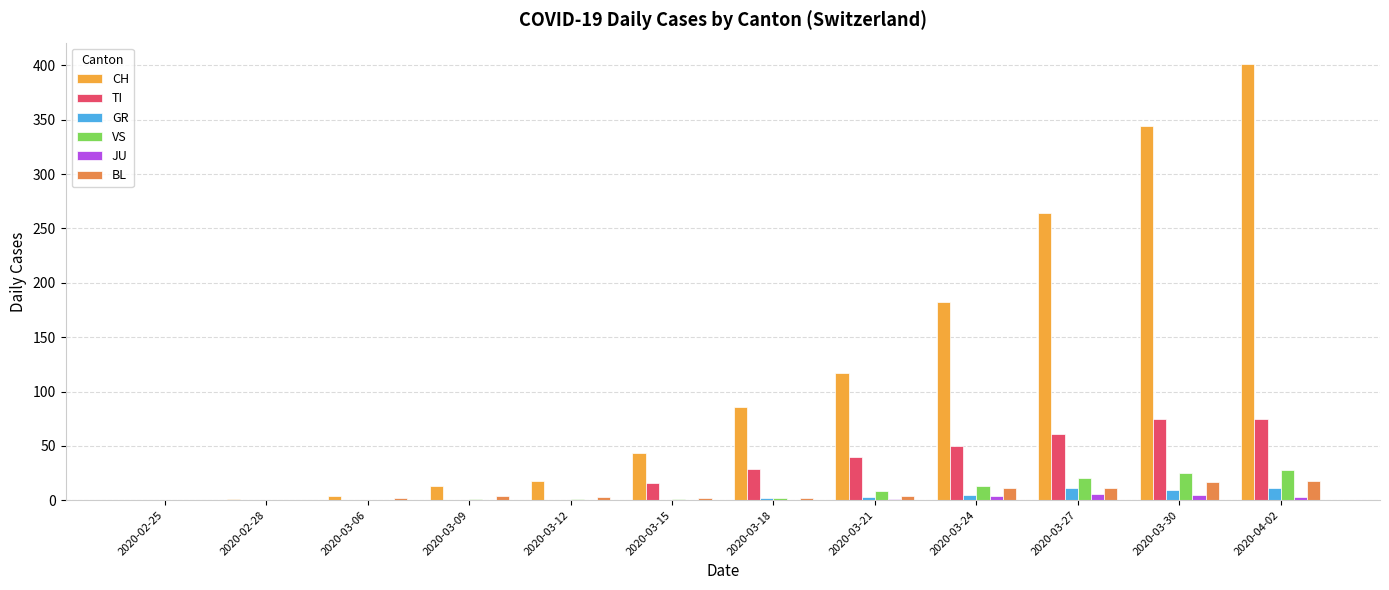

What is the total value across all series at 2020-03-21?

173